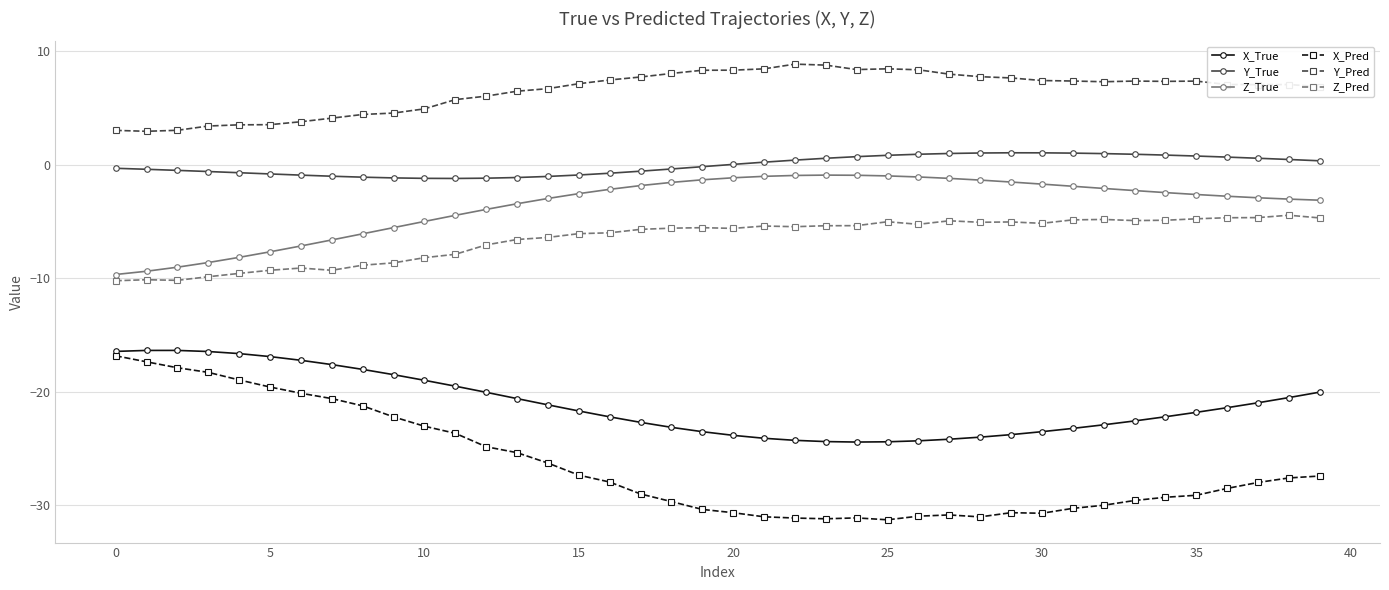

What is the value of the Z_Pred point at the 10th from the left?

-8.6